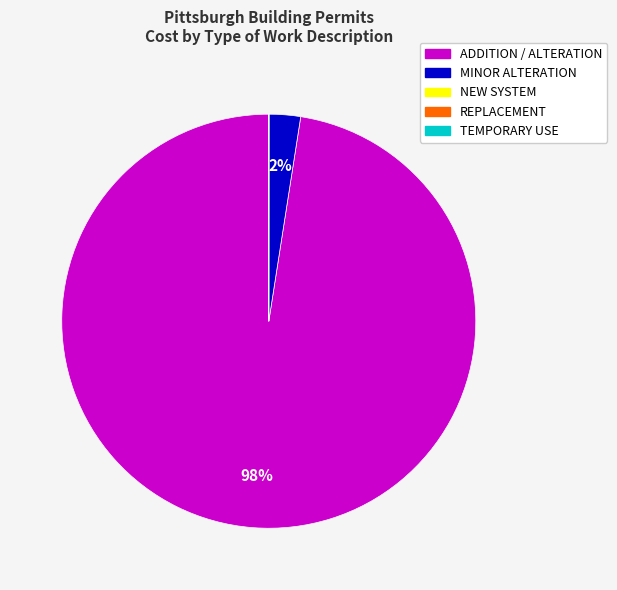

True or false: MINOR ALTERATION accounts for 2% of the total.

True